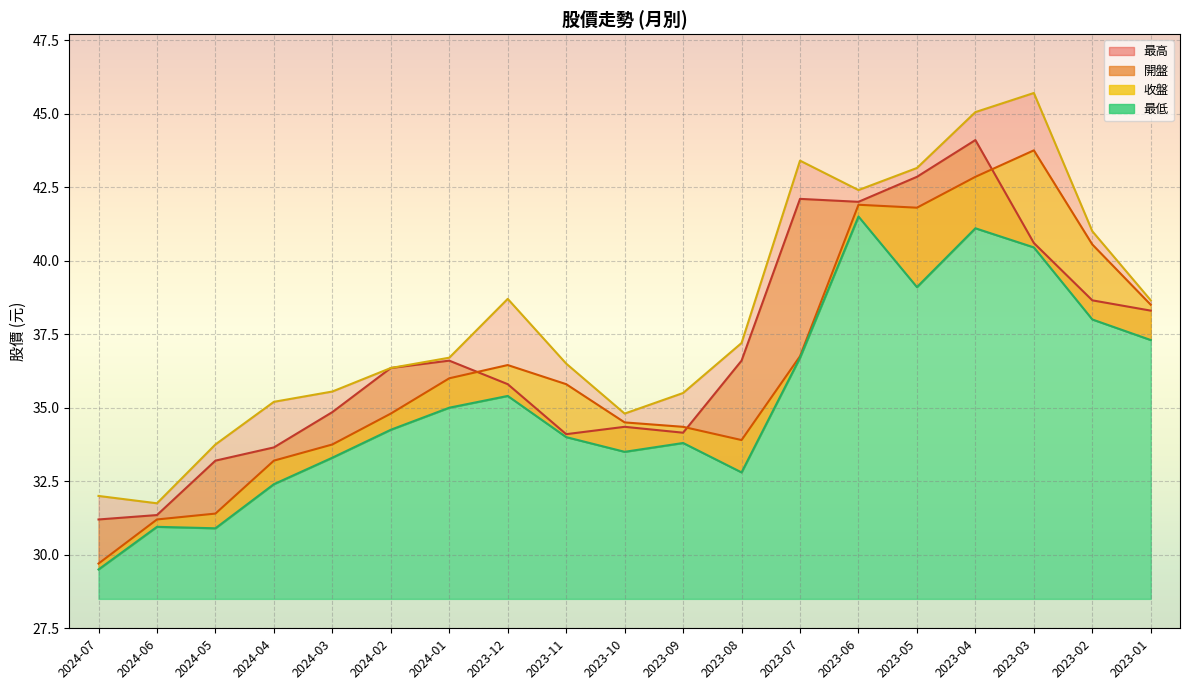

Rank the series by their average value, from highest to lowest.

最高, 開盤, 收盤, 最低